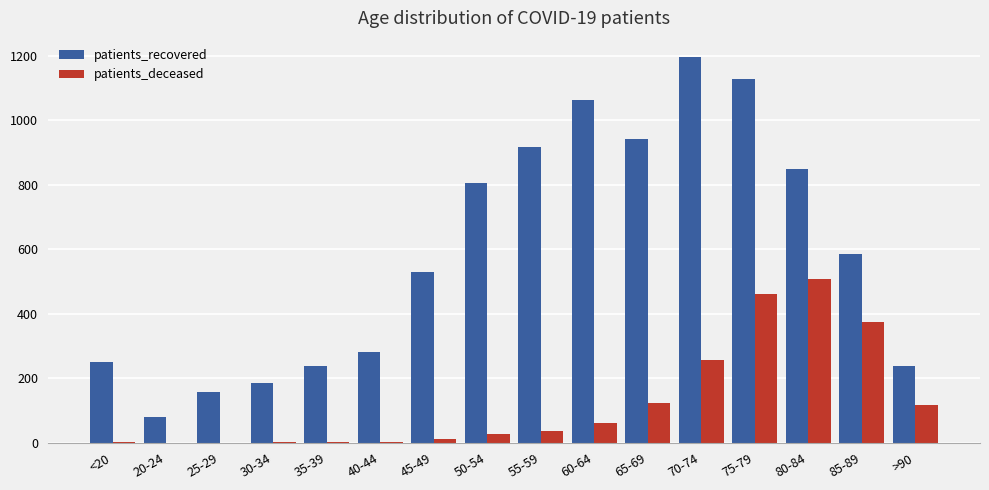

Is it true that patients_deceased equals 203 at 65-69?

False